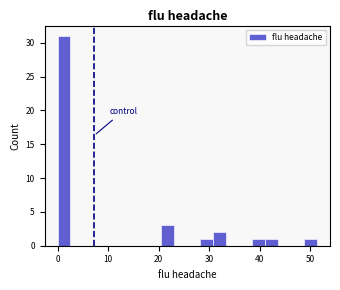

Around what value on the x-axis is the tallest bar? Give the approximate position of its centre, as read against the axis.

1